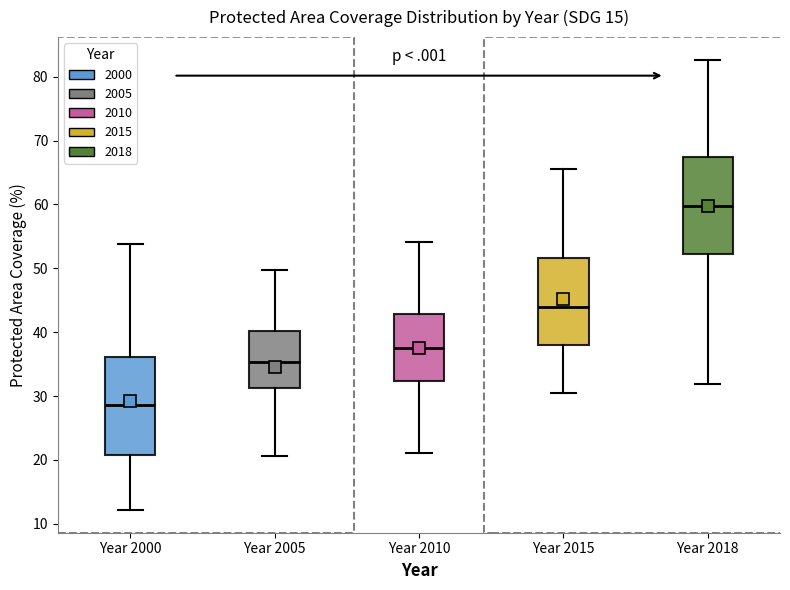

Where does the lower whisker of the box for Year 2010 end on the y-axis? The values are not printed on the chart, so give them approximately, as read against the axis.

21